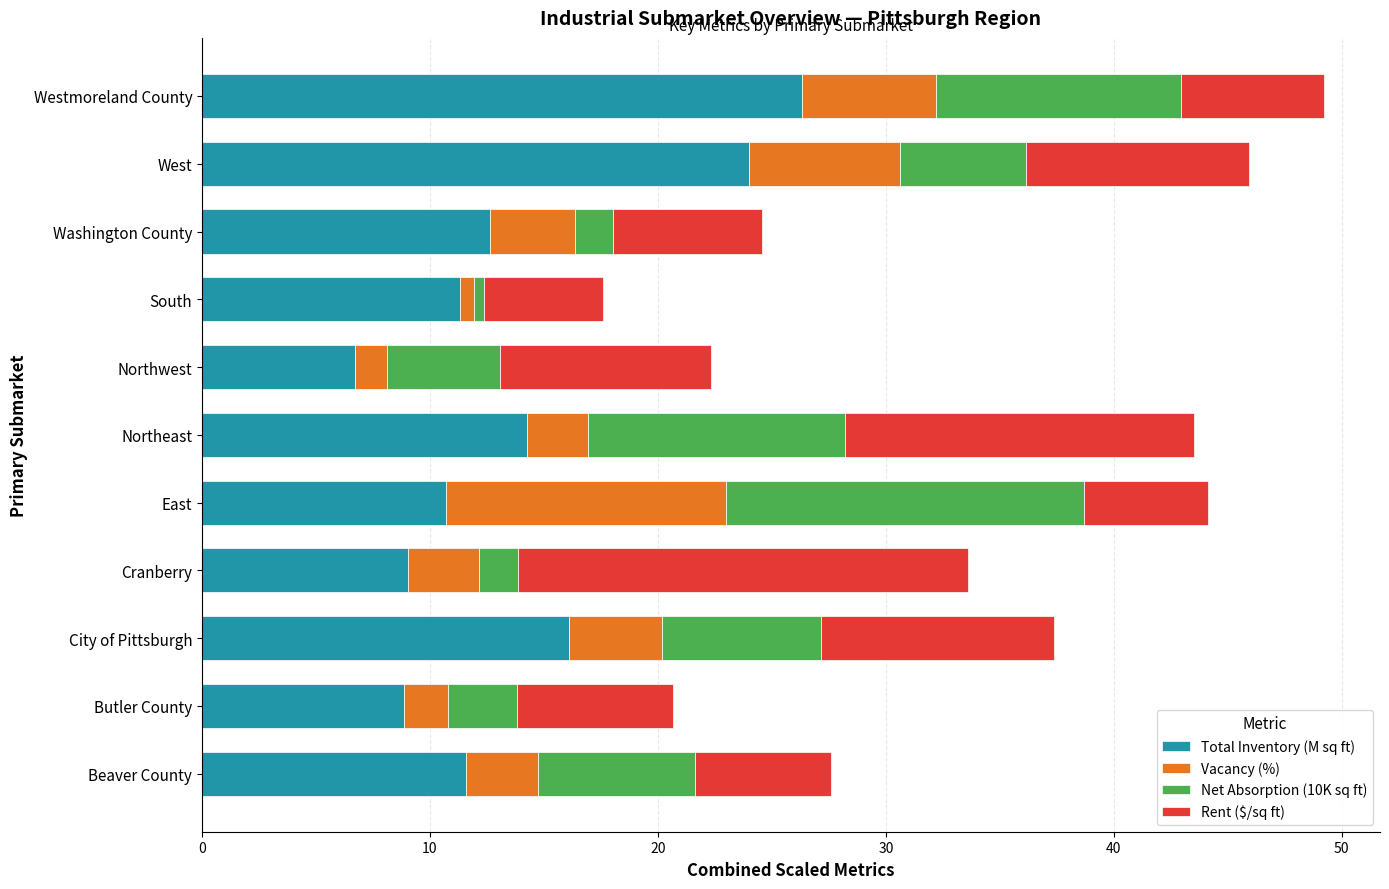

Which category has the highest value in the Total Inventory (M sq ft) series?

Westmoreland County